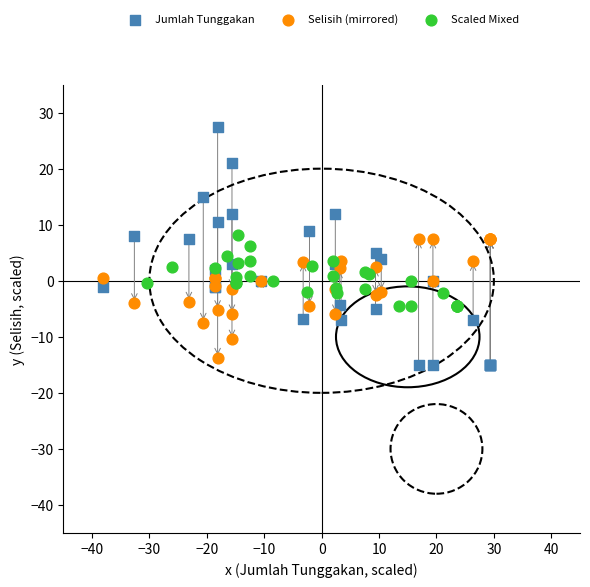

Which series has the largest Y range (max minus min)?

Jumlah Tunggakan